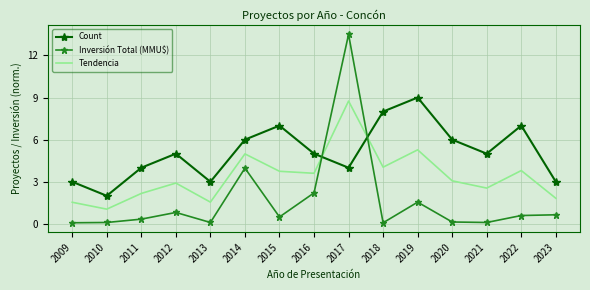

Rank the series by their average value, from lowest to highest.

Inversión Total (MMU$), Tendencia, Count